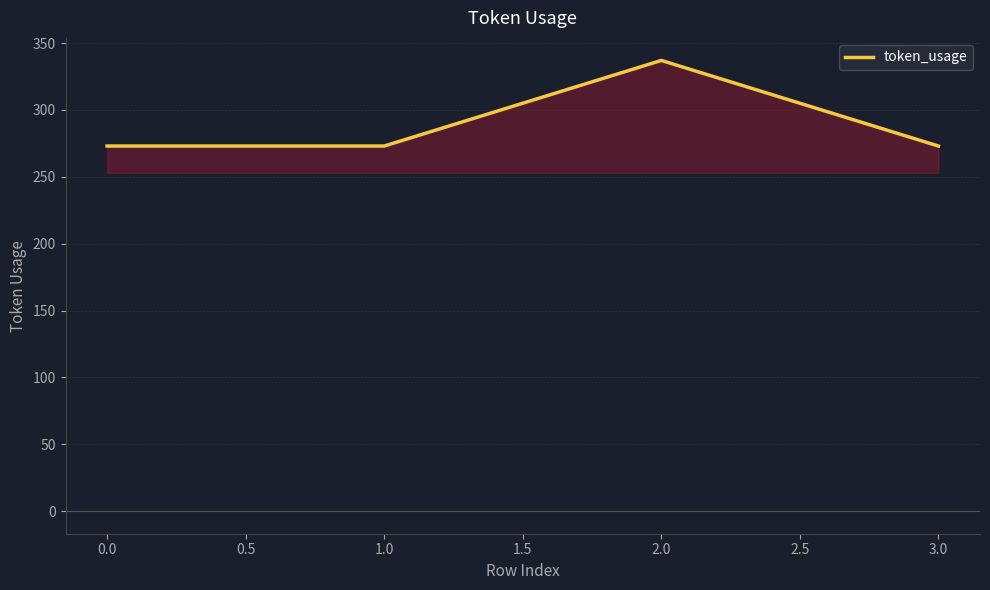

What is the smallest value displayed?

273